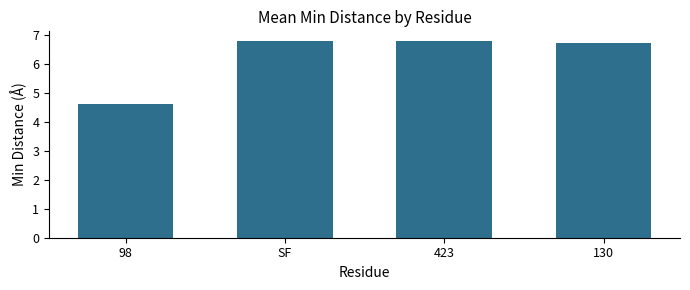

What is the ratio of the value at SF to the value at 98?

1.5